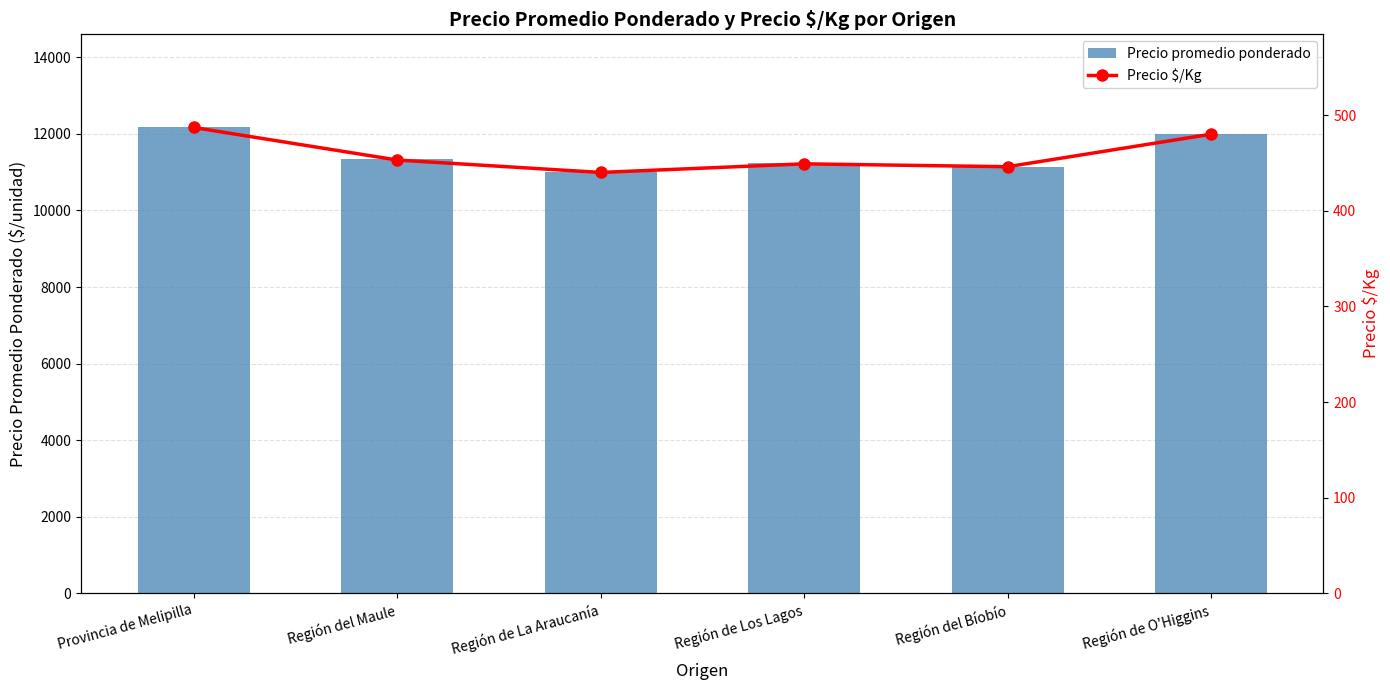

What is the minimum value shown in the chart?

440